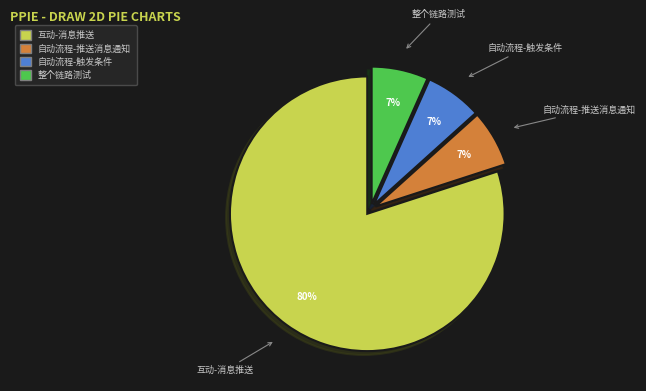

Does 互动-消息推送 represent more than half of the total?

Yes